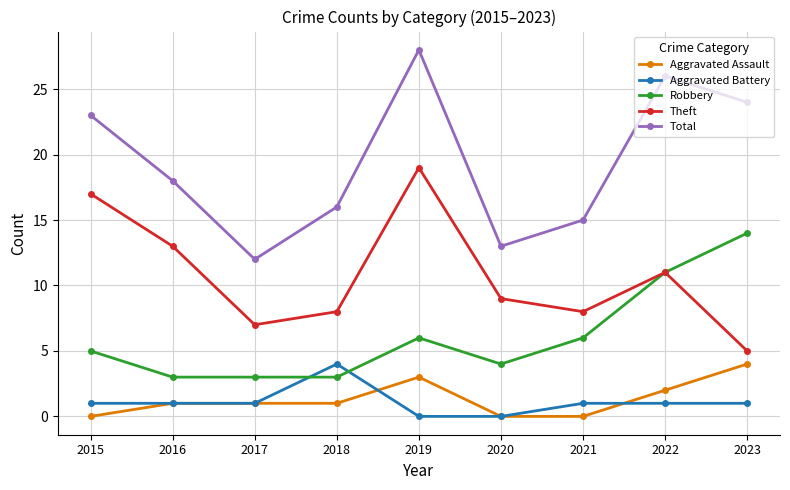

True or false: Theft and Total intersect in this chart.

False